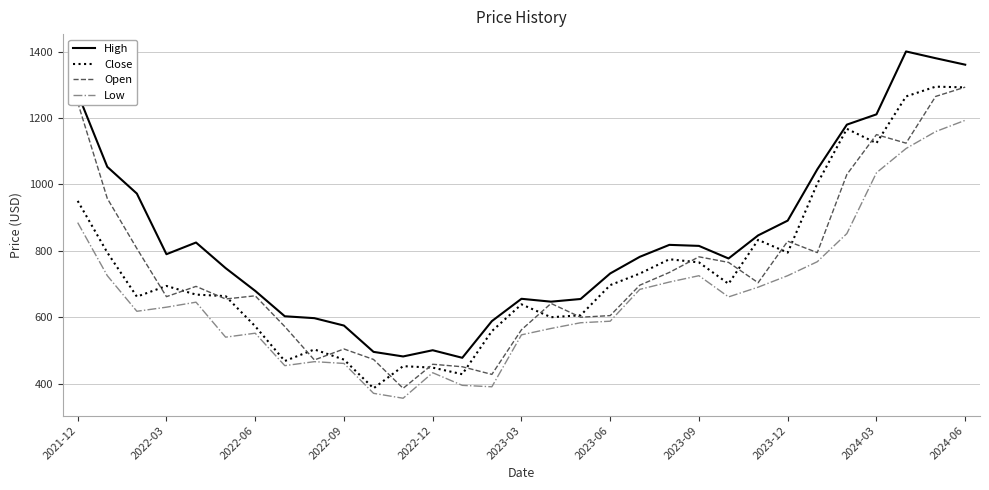

Which series has the largest total across all categories?

High